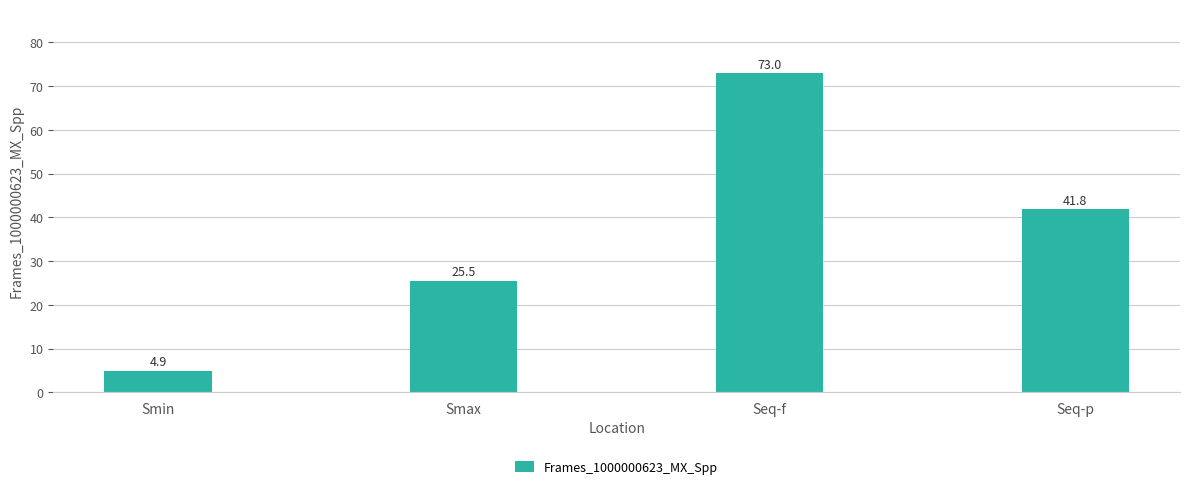

Reading left to right, what are all the values shown in this chart?

Smin=4.9	Smax=25.5	Seq-f=73.0	Seq-p=41.8